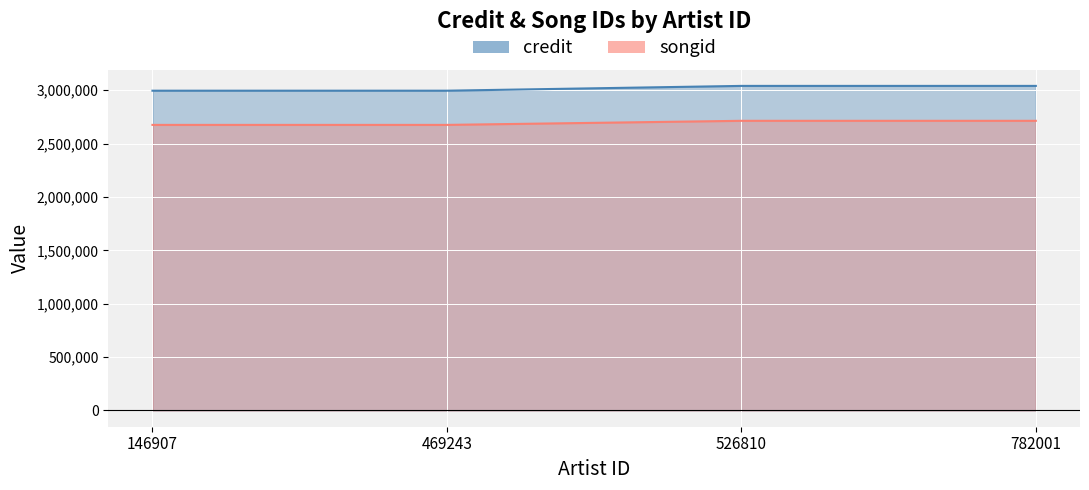

What is the approximate value of songid at 146907, to the nearest 100?

2675600